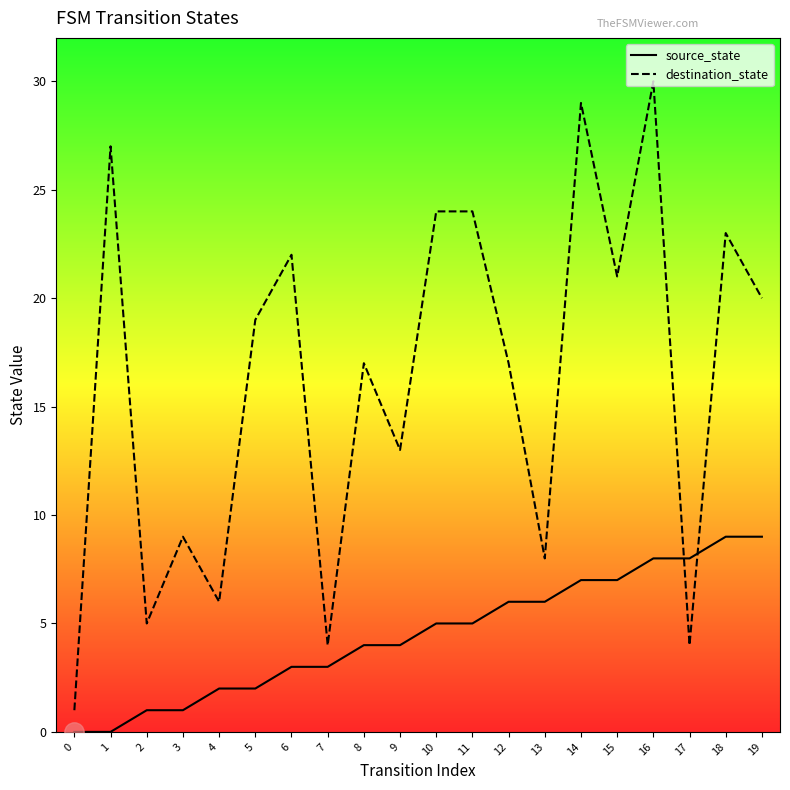

Reading left to right, list all the values displayed in this chart.

source_state: 0=0	1=0	2=1	3=1	4=2	5=2	6=3	7=3	8=4	9=4	10=5	11=5	12=6	13=6	14=7	15=7	16=8	17=8	18=9	19=9
destination_state: 0=1	1=27	2=5	3=9	4=6	5=19	6=22	7=4	8=17	9=13	10=24	11=24	12=17	13=8	14=29	15=21	16=30	17=4	18=23	19=20